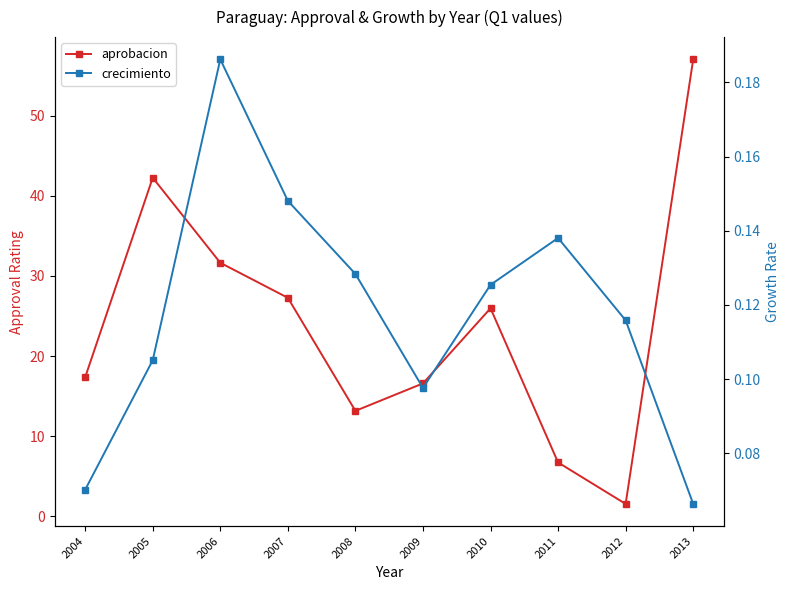

List the series in order of their peak value, lowest first.

crecimiento, aprobacion